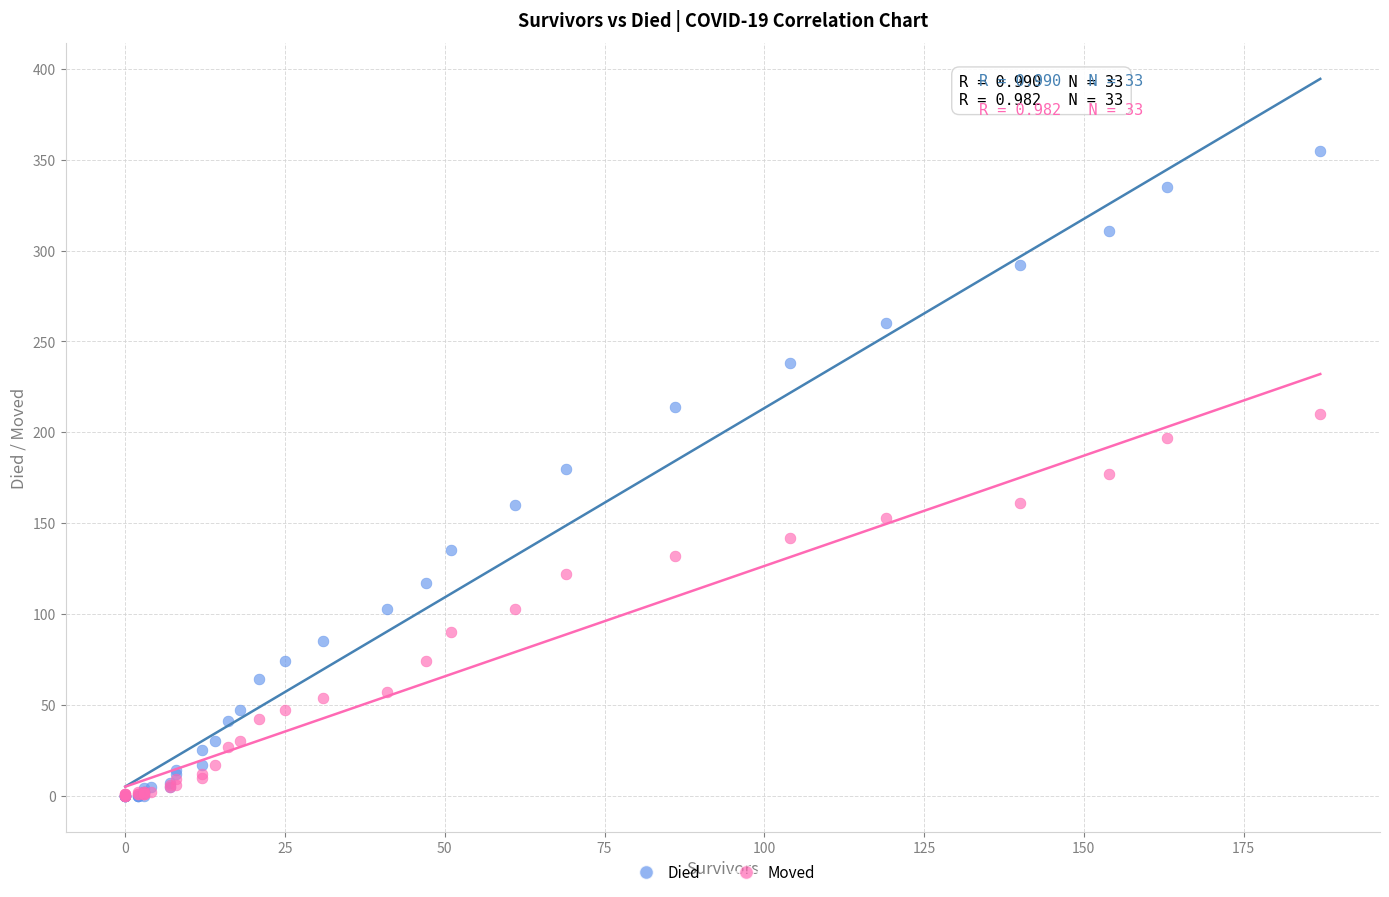

Which series reaches the maximum Y coordinate?

Died